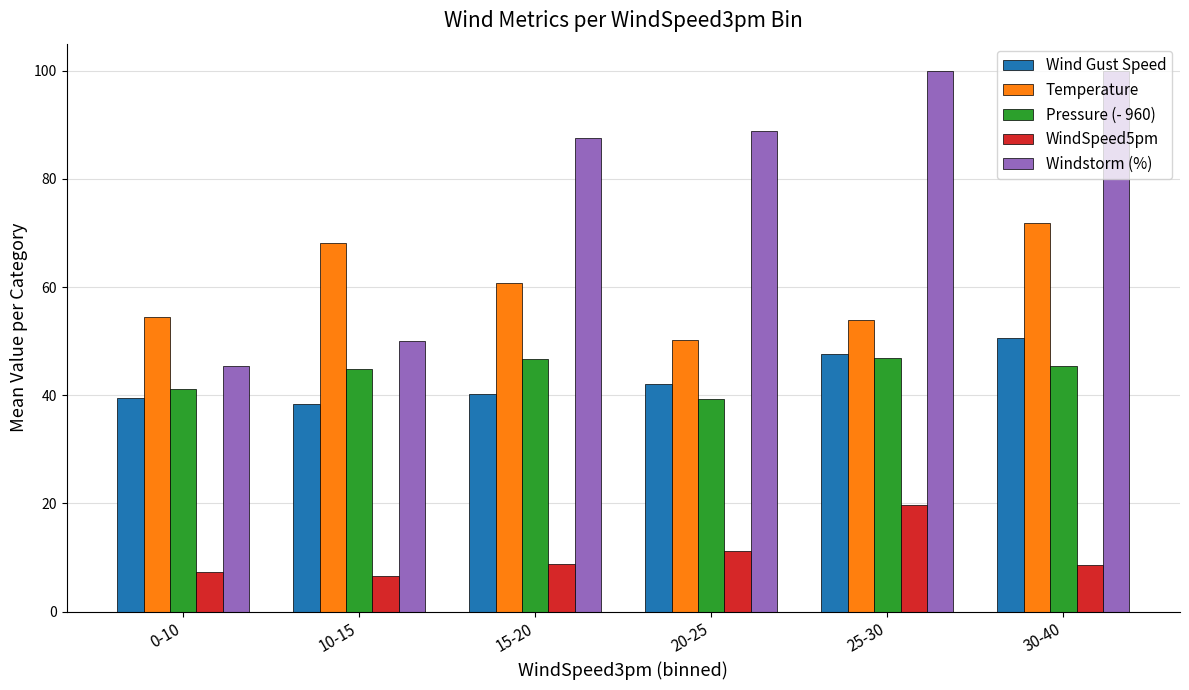

What is the difference between the highest and lowest values at 25-30?

80.3